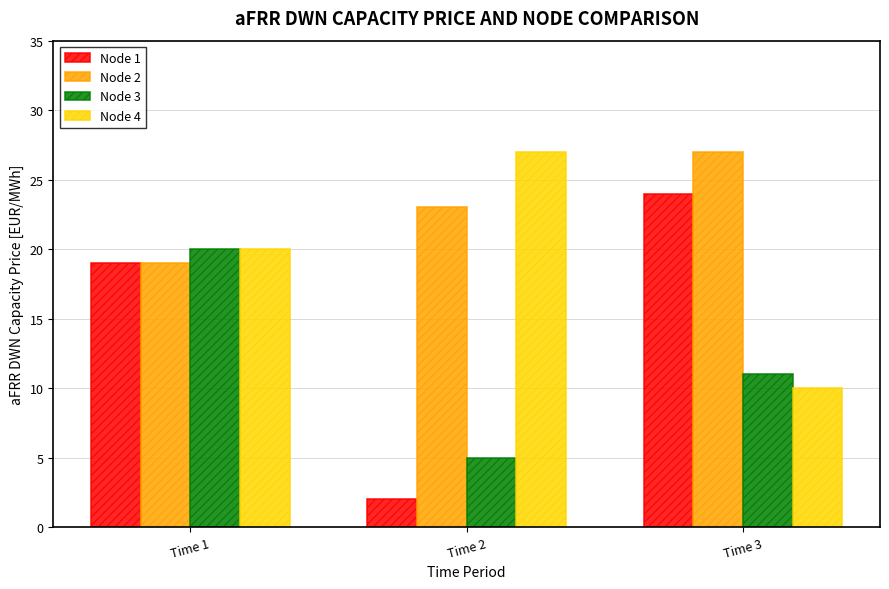

Between Time 1 and Time 3, which series saw the biggest shift?

Node 4